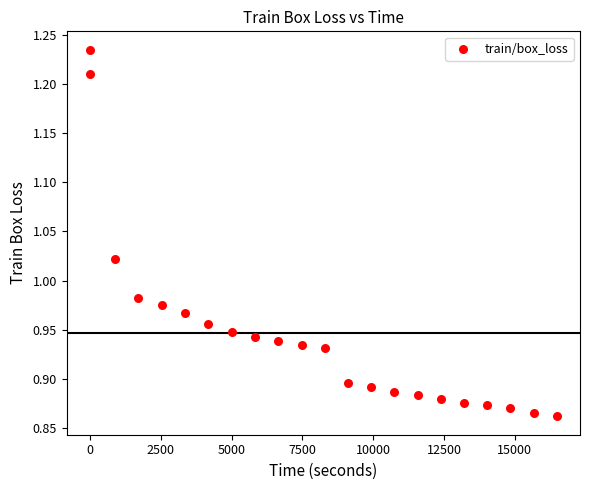

What is the range of X values (max minus min)?

16473.5